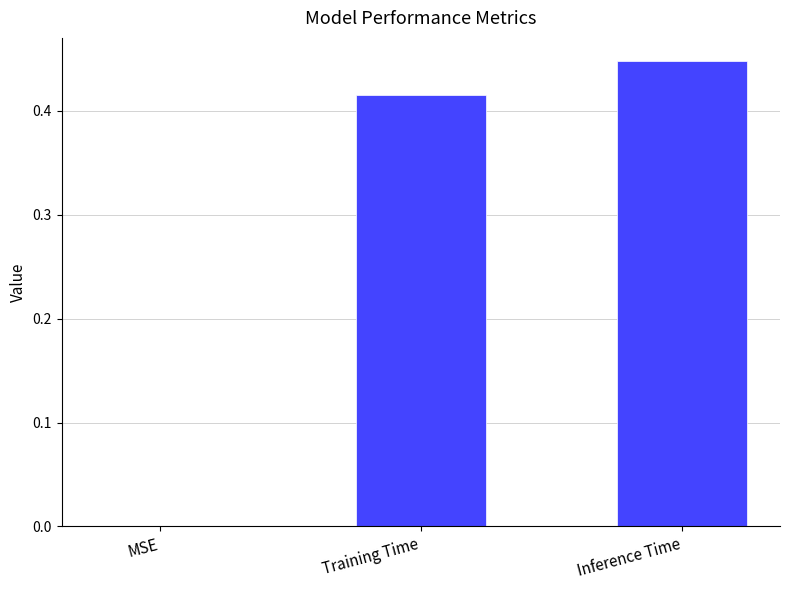

Between MSE and Inference Time, which is larger?

Inference Time